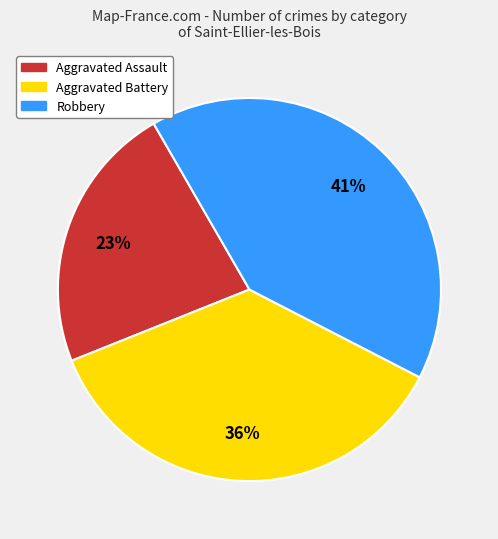

To the nearest percent, what is the difference between the largest and smallest slice percentages?

18%